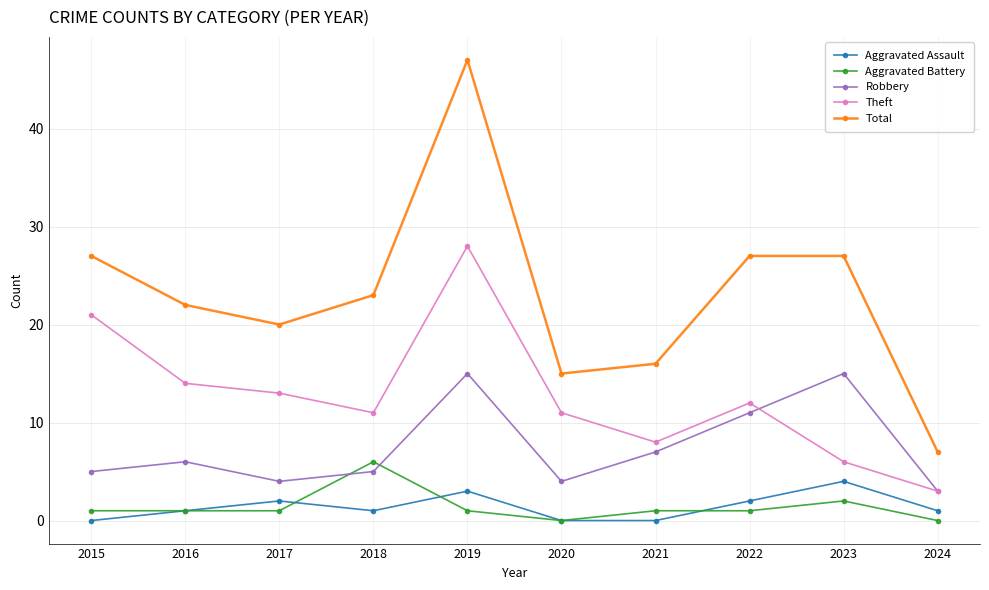

What is the average value of the Theft series?

13